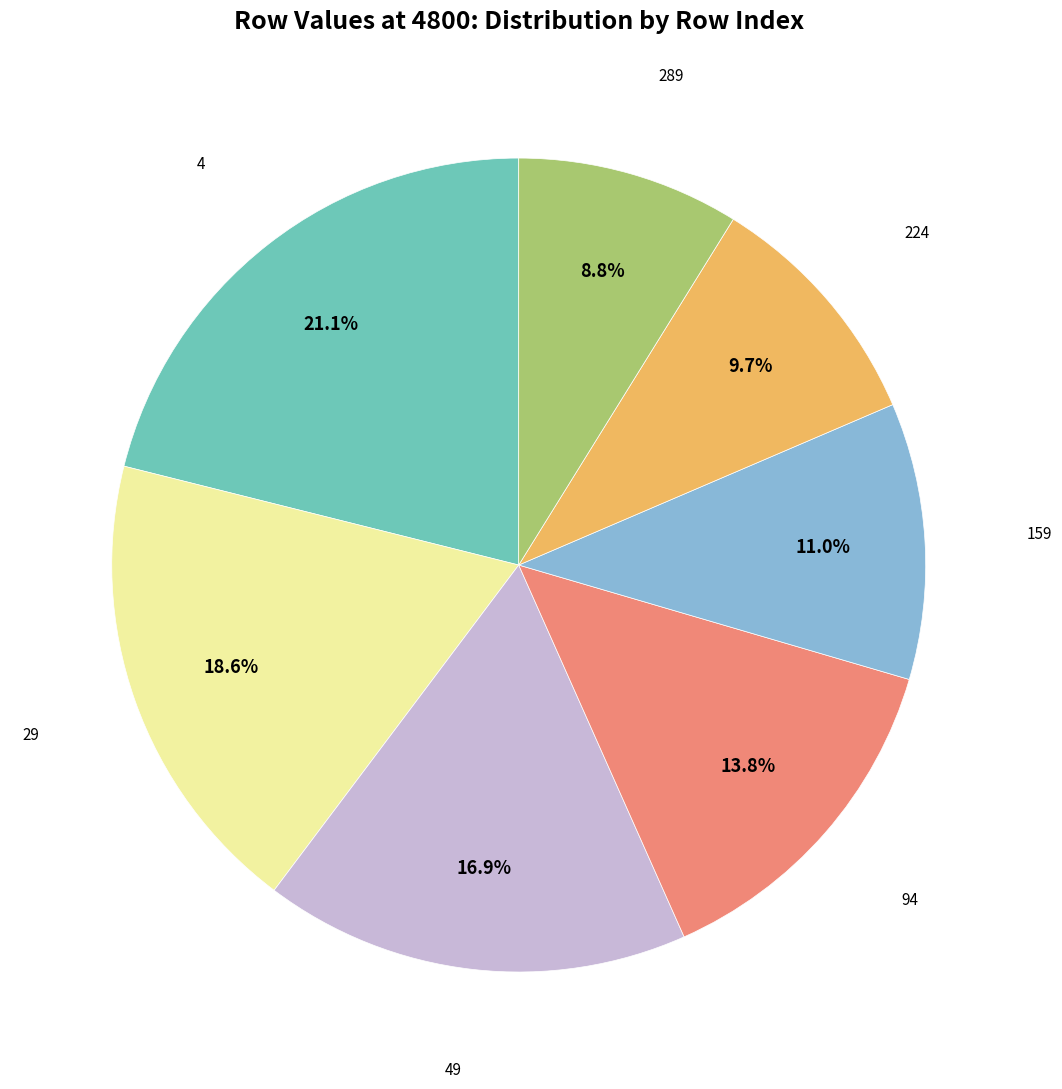

Is there any slice that represents more than half of the pie?

No